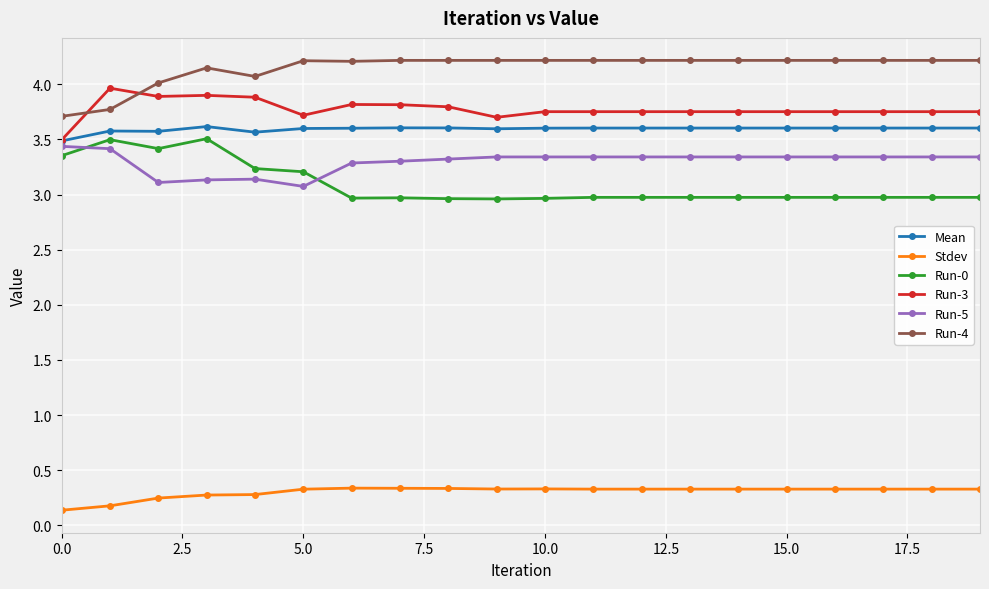

True or false: Run-4 and Run-5 cross at least once.

False